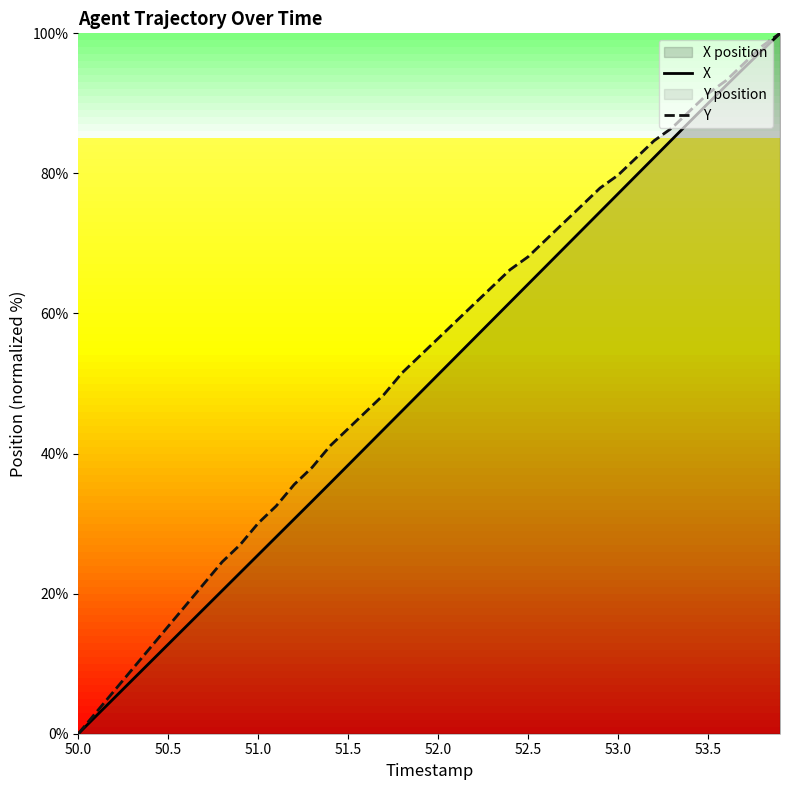

True or false: X and Y intersect in this chart.

False